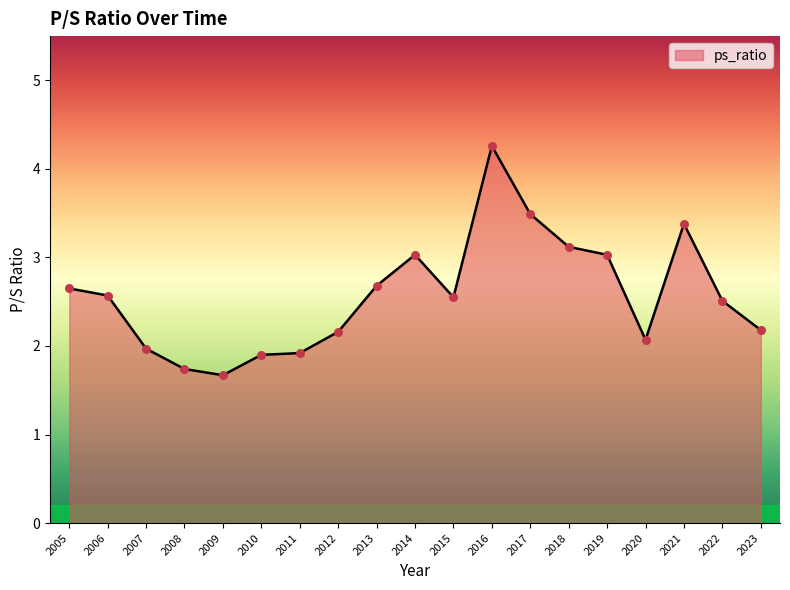

What is the change in value from 2010 to 2019?

+1.1